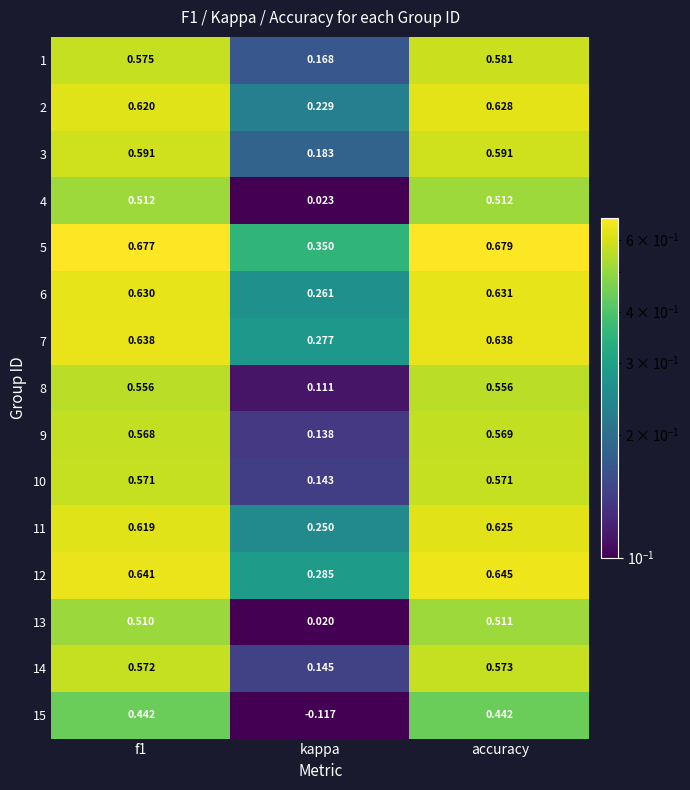

Between f1 and accuracy, which series saw the biggest shift?

2